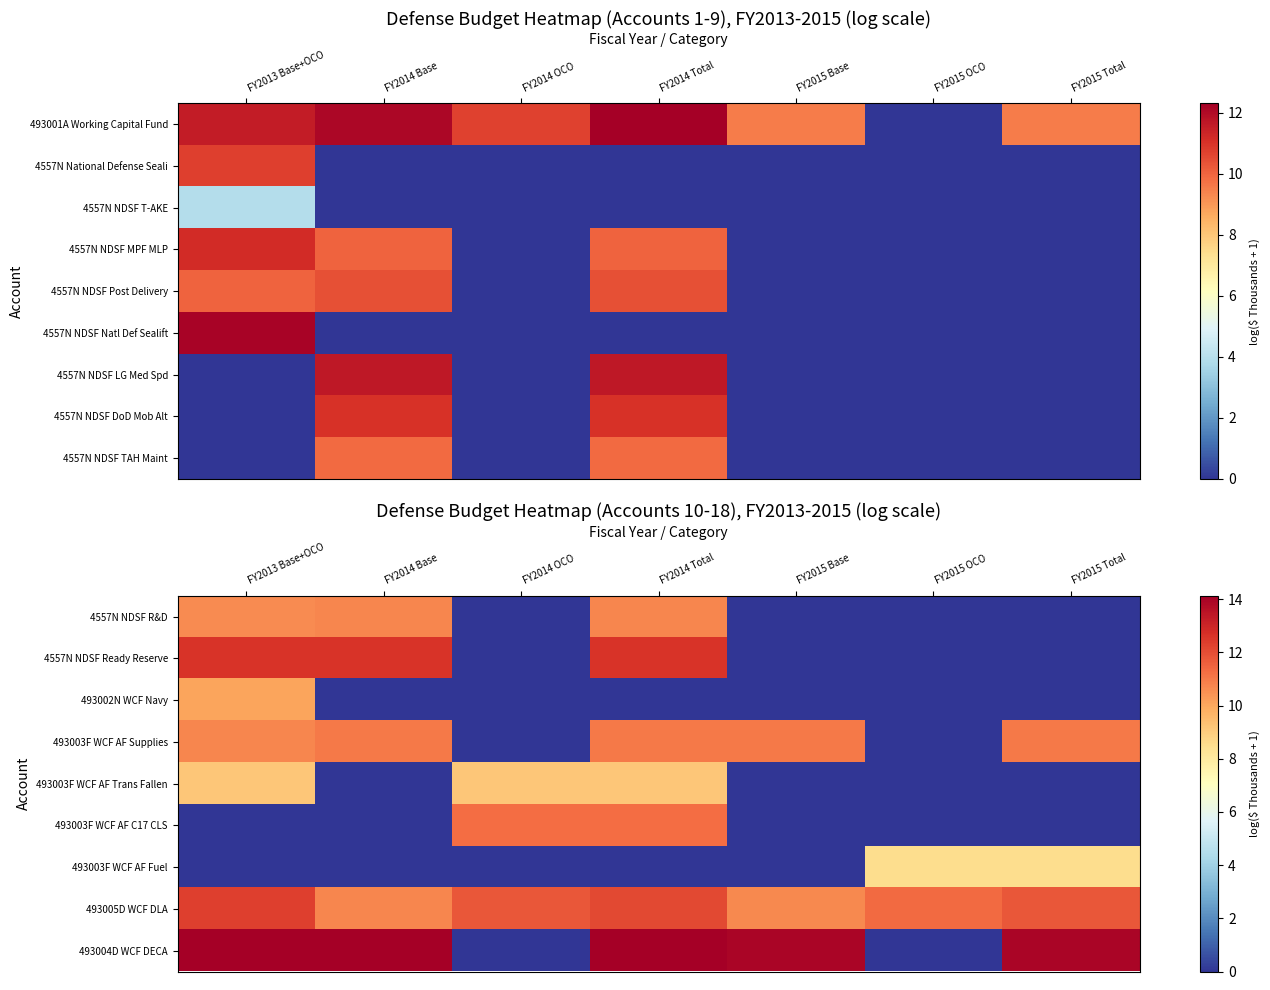

Which category has the lowest value across all series?

FY2014 OCO